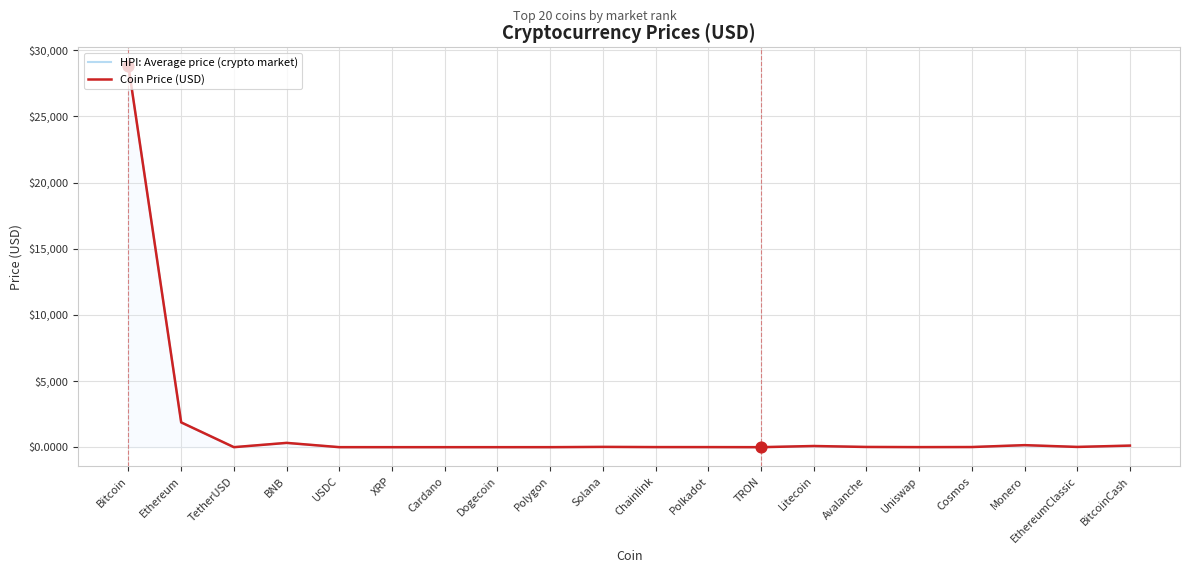

Which series reaches the maximum Y coordinate?

HPI: Average price (crypto market)